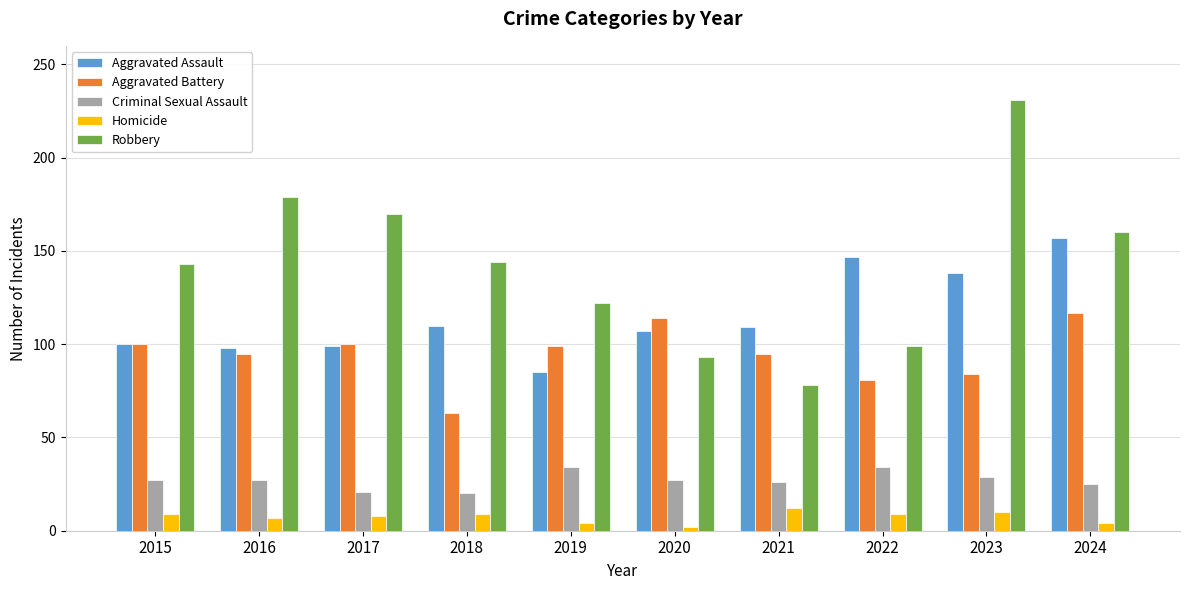

Which series has the largest total across all categories?

Robbery